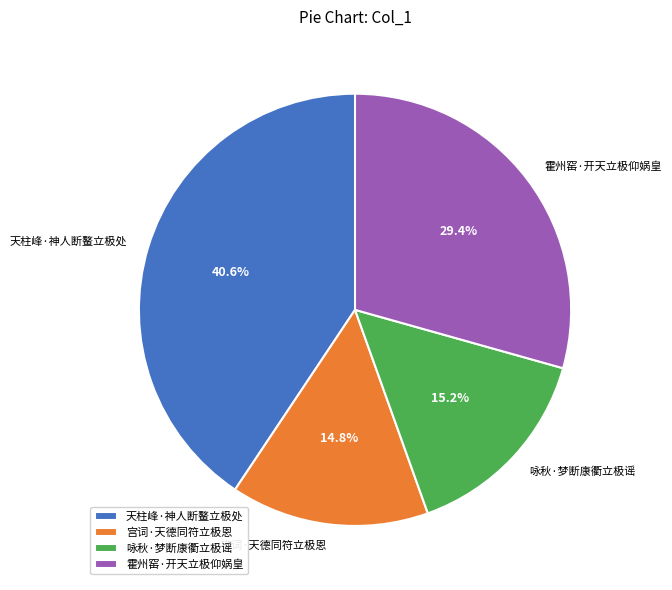

To the nearest percent, what portion does 霍州窑·开天立极仰娲皇 represent?

29%